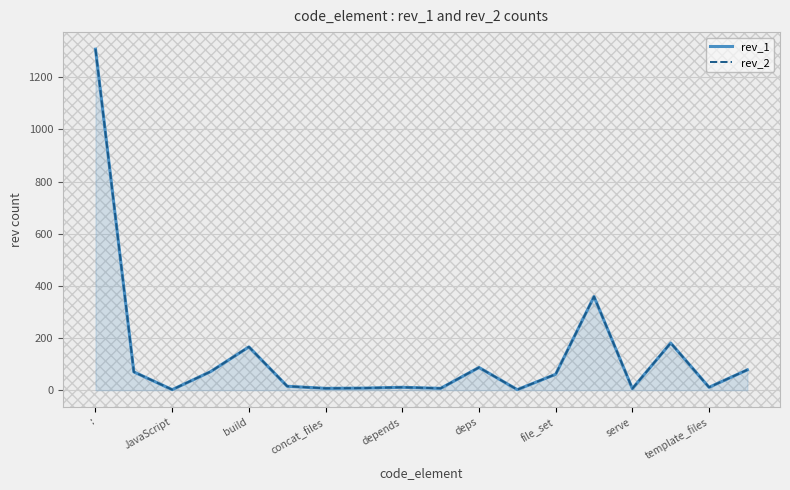

What is the value of the rev_2 point at the 17th from the left?

11